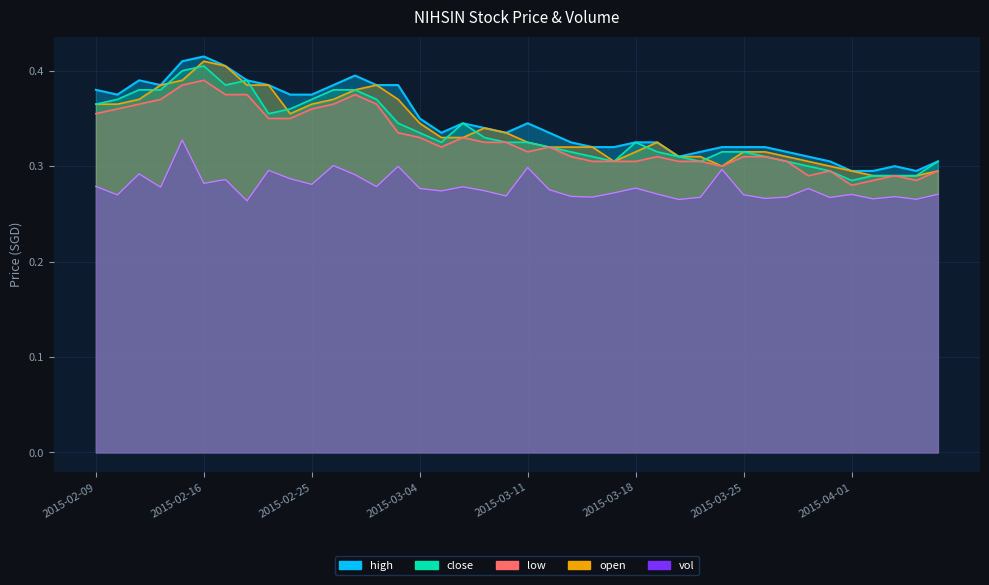

How many distinct data groups are displayed?

5